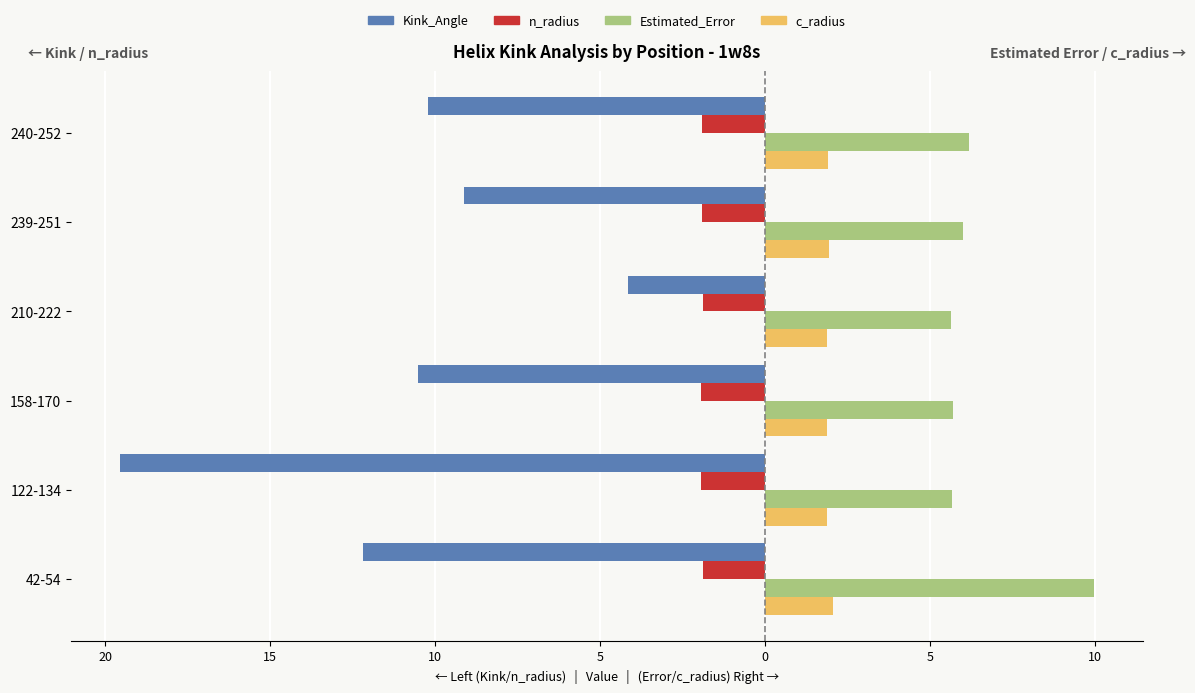

What are all the series names shown in the legend?

Kink_Angle, n_radius, Estimated_Error, c_radius